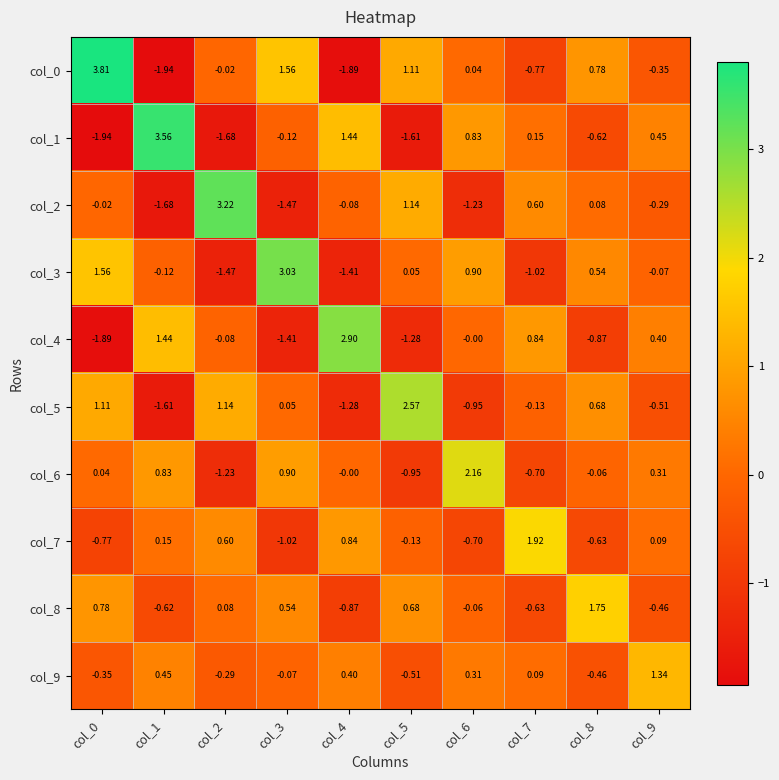

Is the value of col_8 at col_7 greater than the value of col_4 at col_7?

No